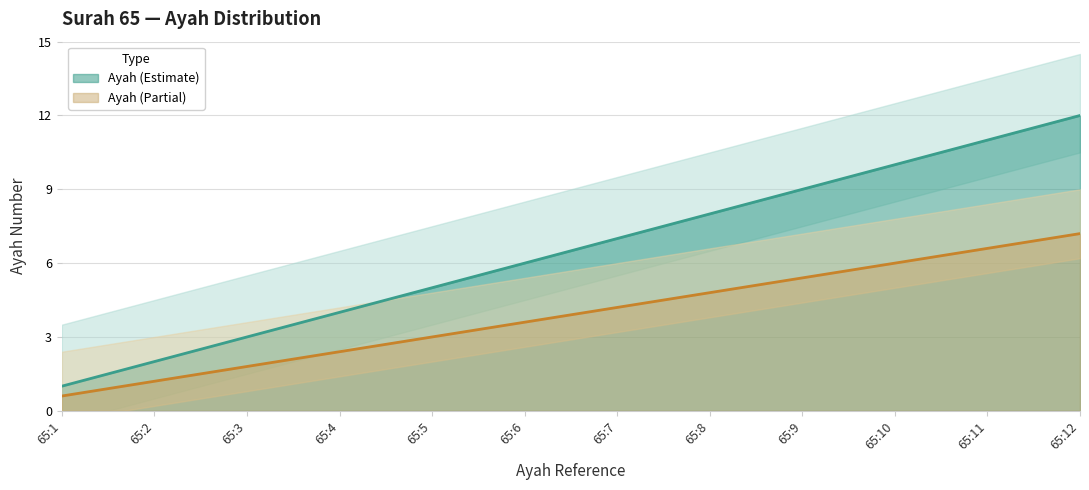

What is the minimum value for Ayah (Estimate)?

1.0